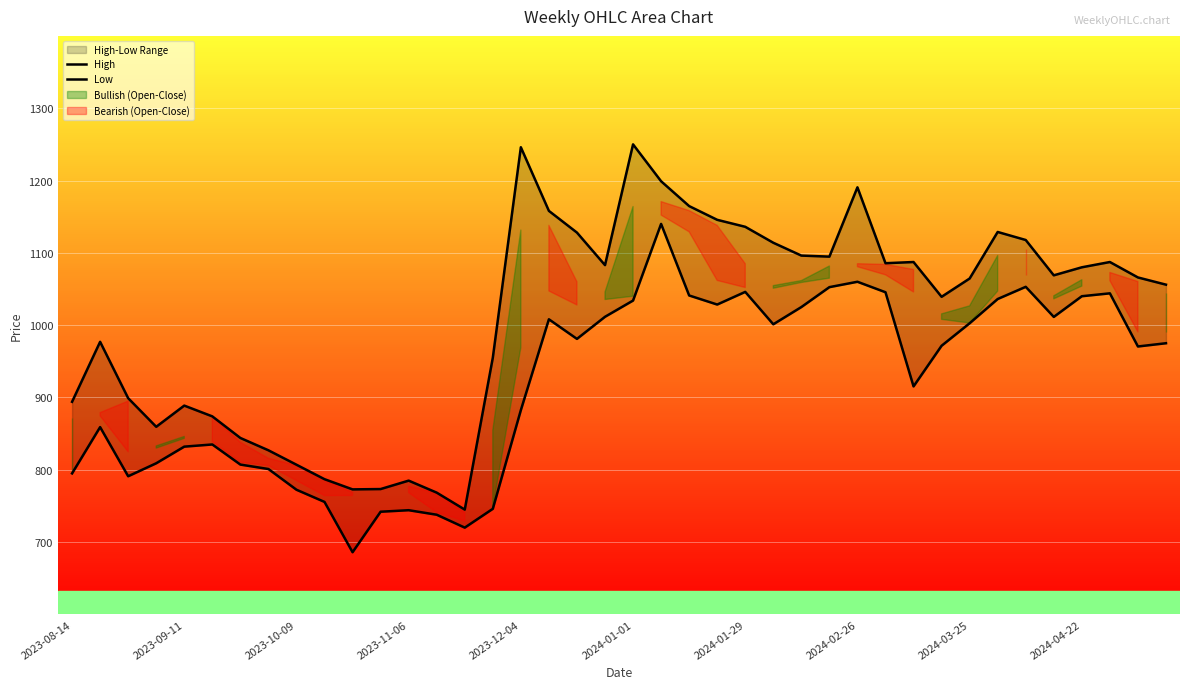

What is the value of the Low point at the 16th from the left?

746.0